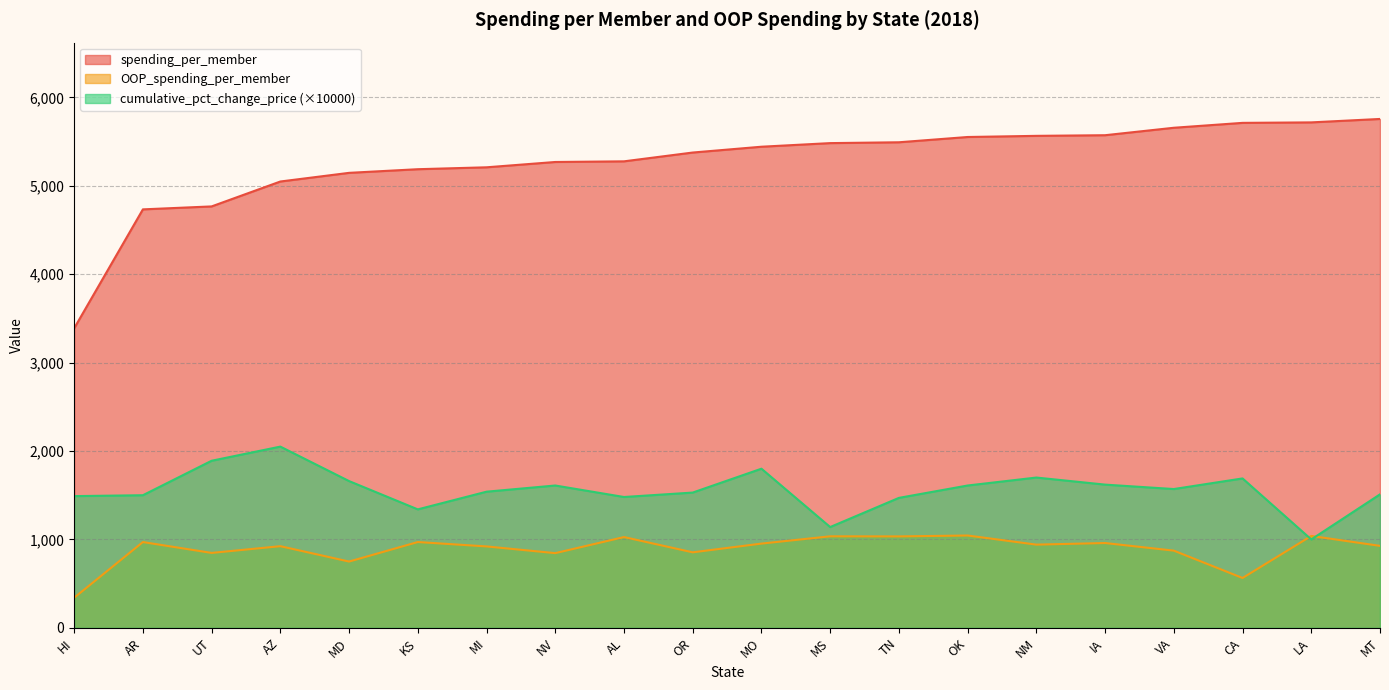

What is the sum of the cumulative_pct_change_price values at IA and VA?

3190.0